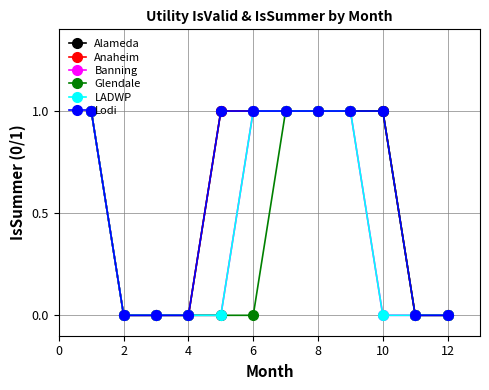

Rank the series by their maximum value, from highest to lowest.

Alameda, Anaheim, Banning, Glendale, LADWP, Lodi